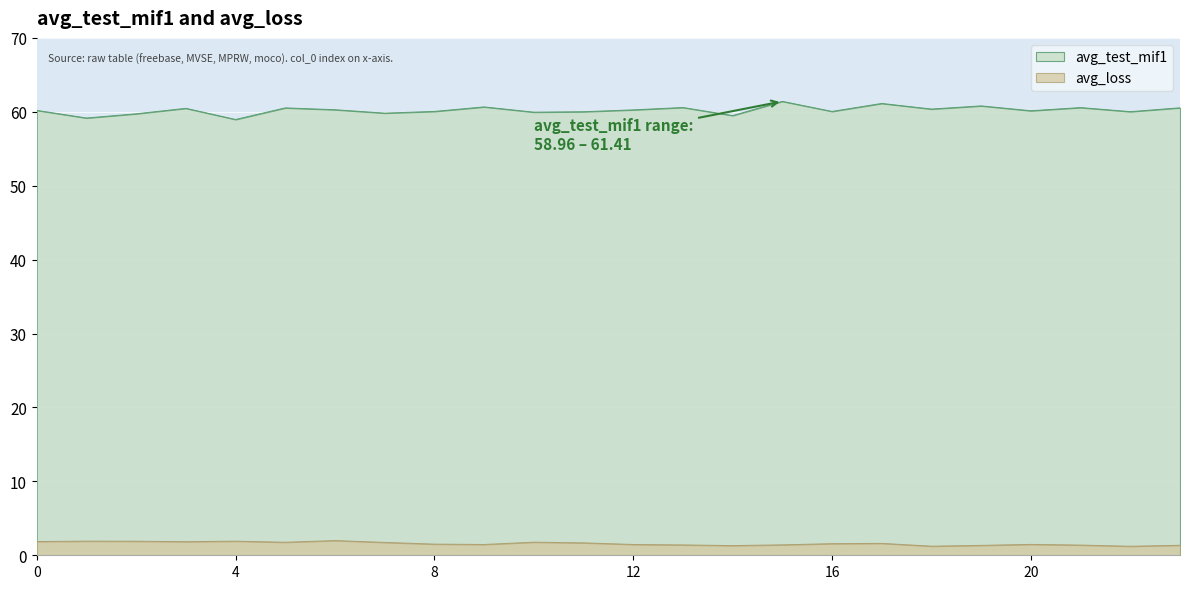

True or false: avg_loss and avg_test_mif1 cross at least once.

False